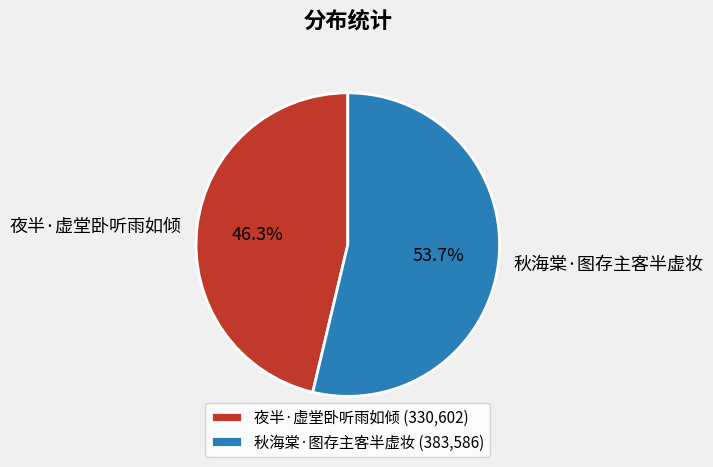

To the nearest percent, what portion does 夜半·虚堂卧听雨如倾 represent?

46%